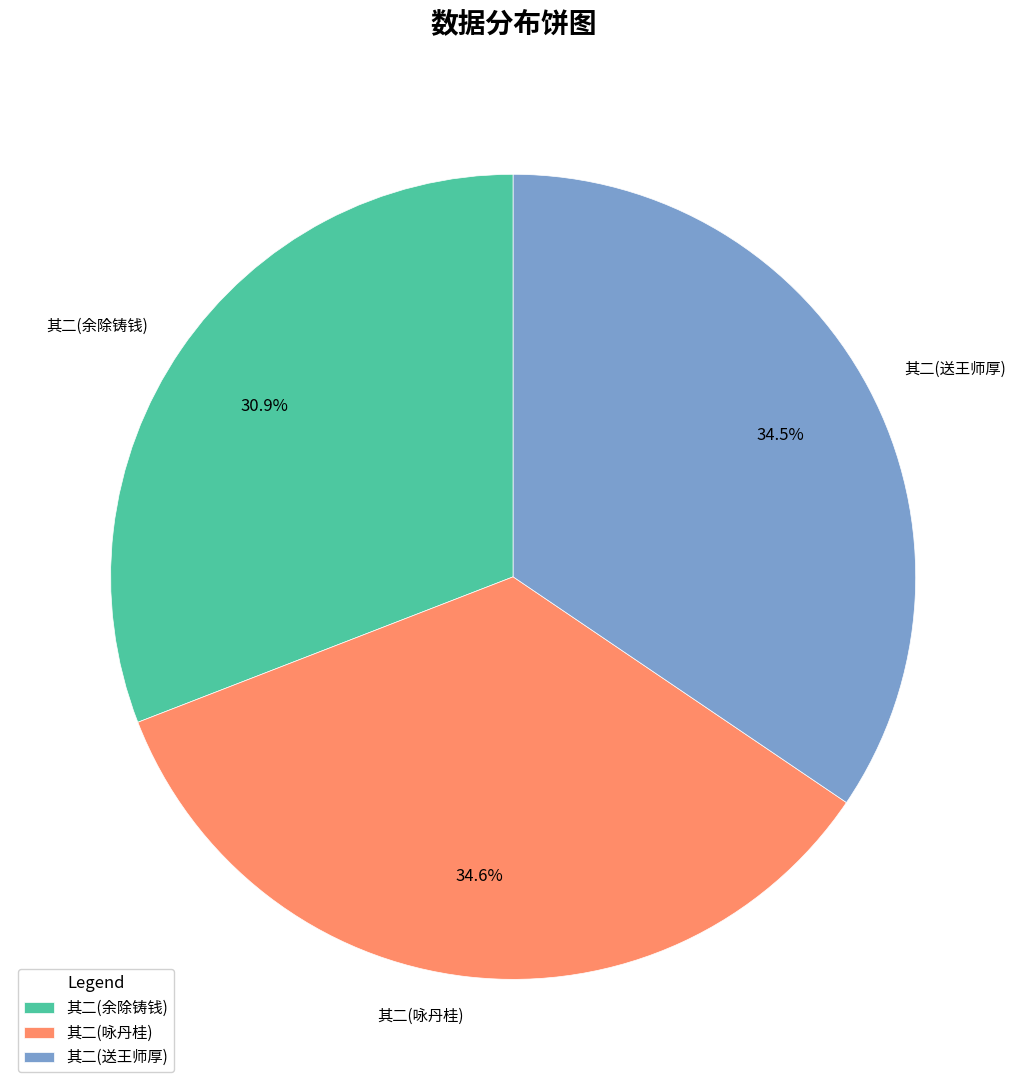

Does 其二(送王师厚) account for over 50% of the chart?

No